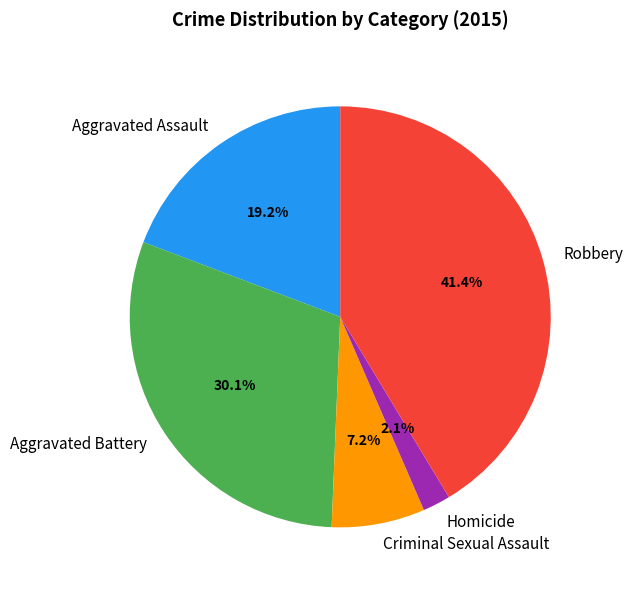

Is Aggravated Battery the majority of the pie?

No